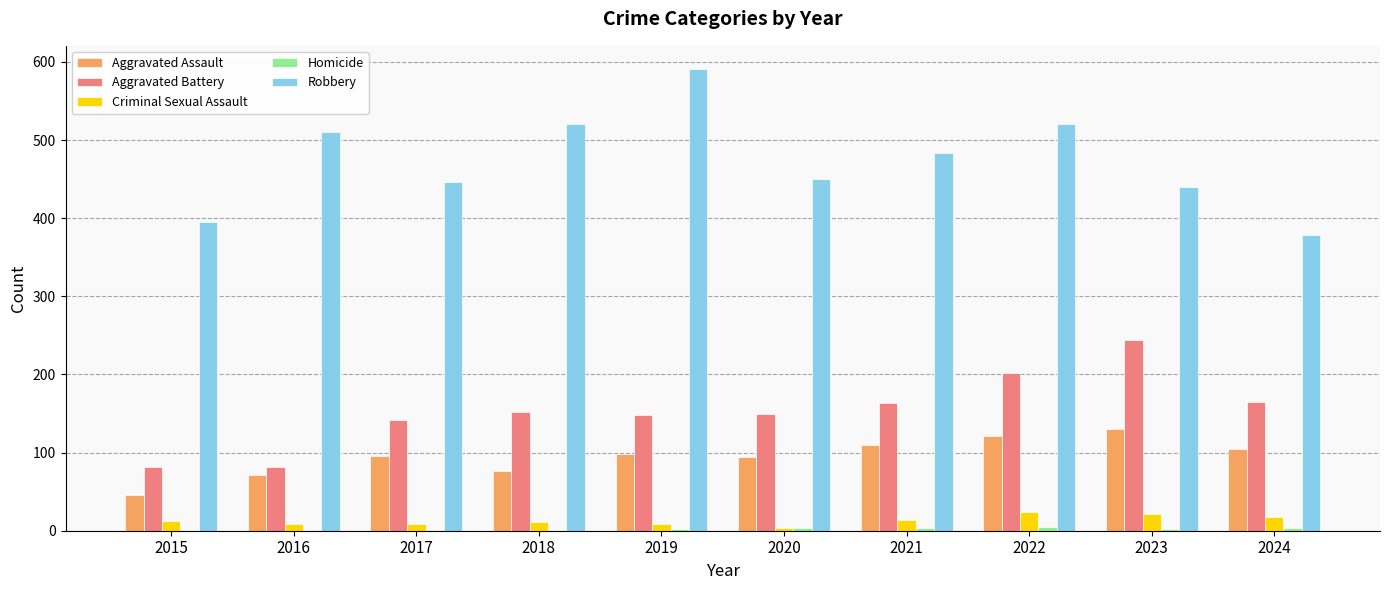

How many groups of bars are there?

10